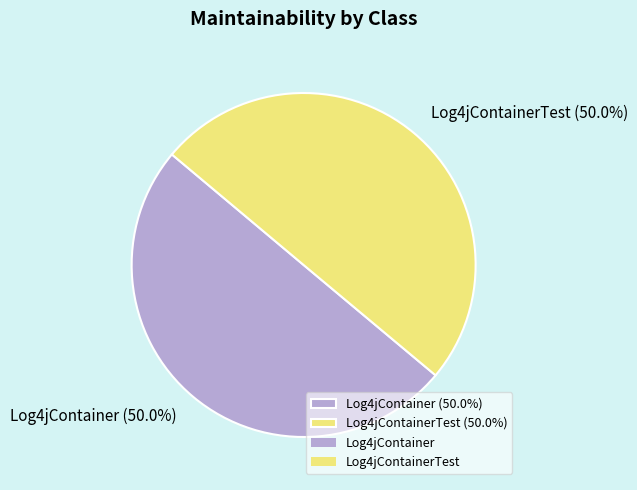

Combined, what portion of the pie is Log4jContainerTest (50.0%) and Log4jContainer (50.0%)?

100.0%